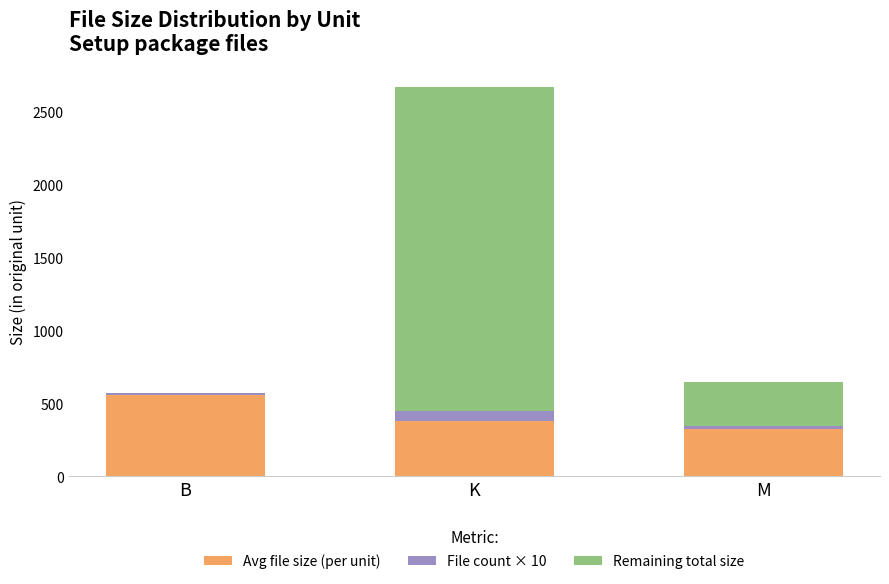

Which category has the highest value in the Avg file size (per unit) series?

B